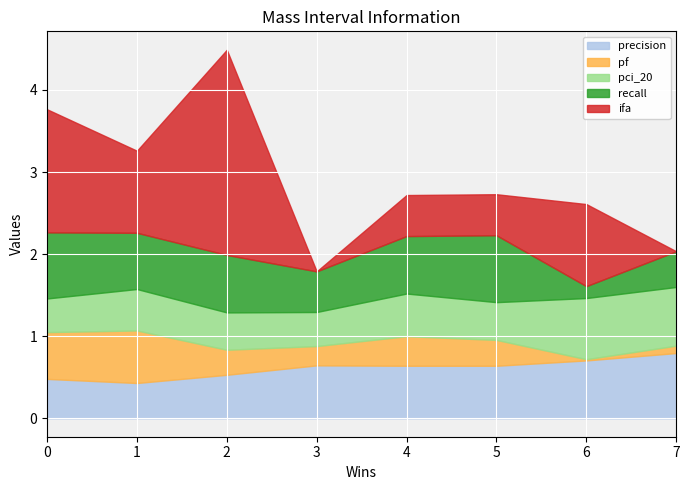

The precision series shows 0.3 at 4. True or false?

False